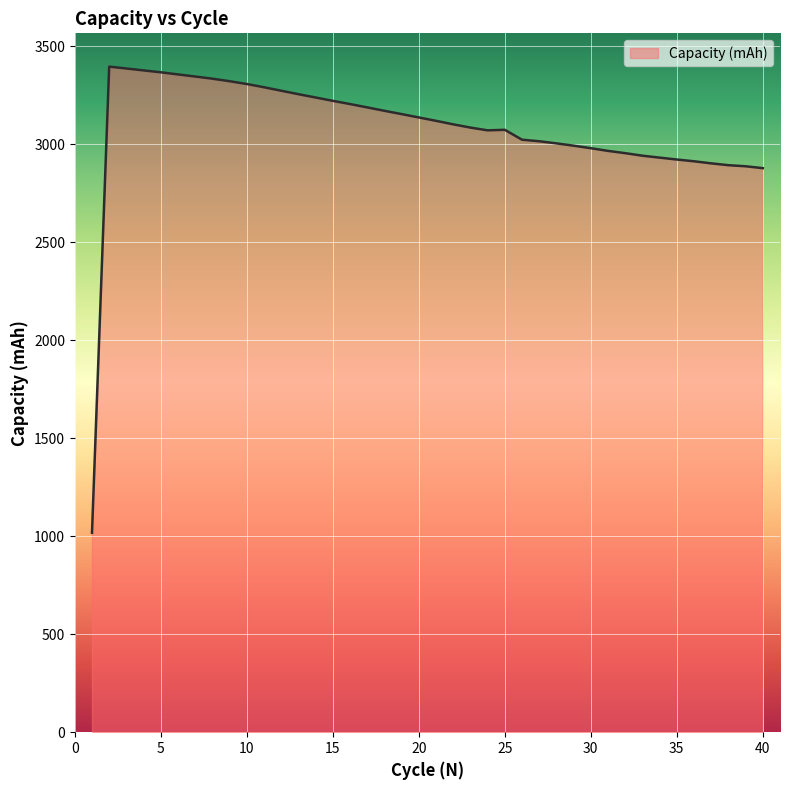

Does the chart display data point markers on the line(s)?

No